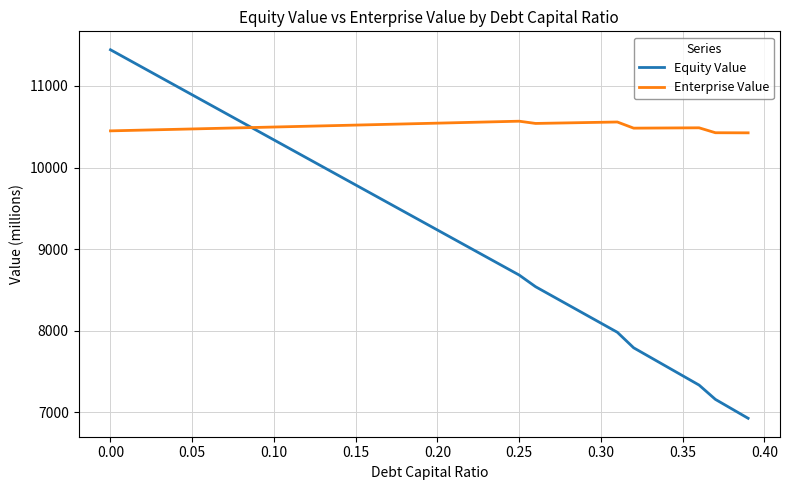

True or false: Equity Value has more than 1 interior local peaks.

False